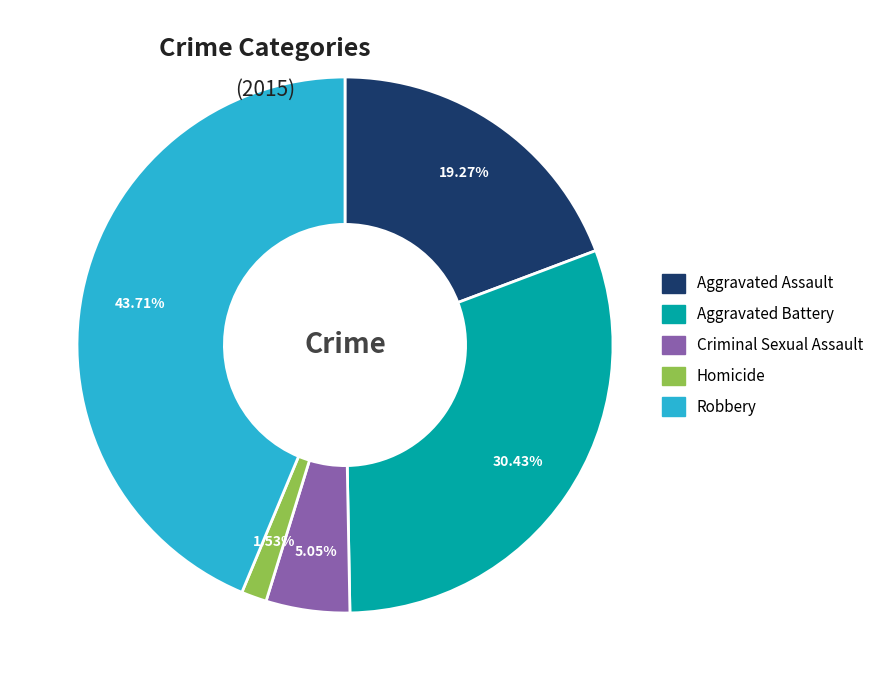

Count the number of slices in the pie.

5